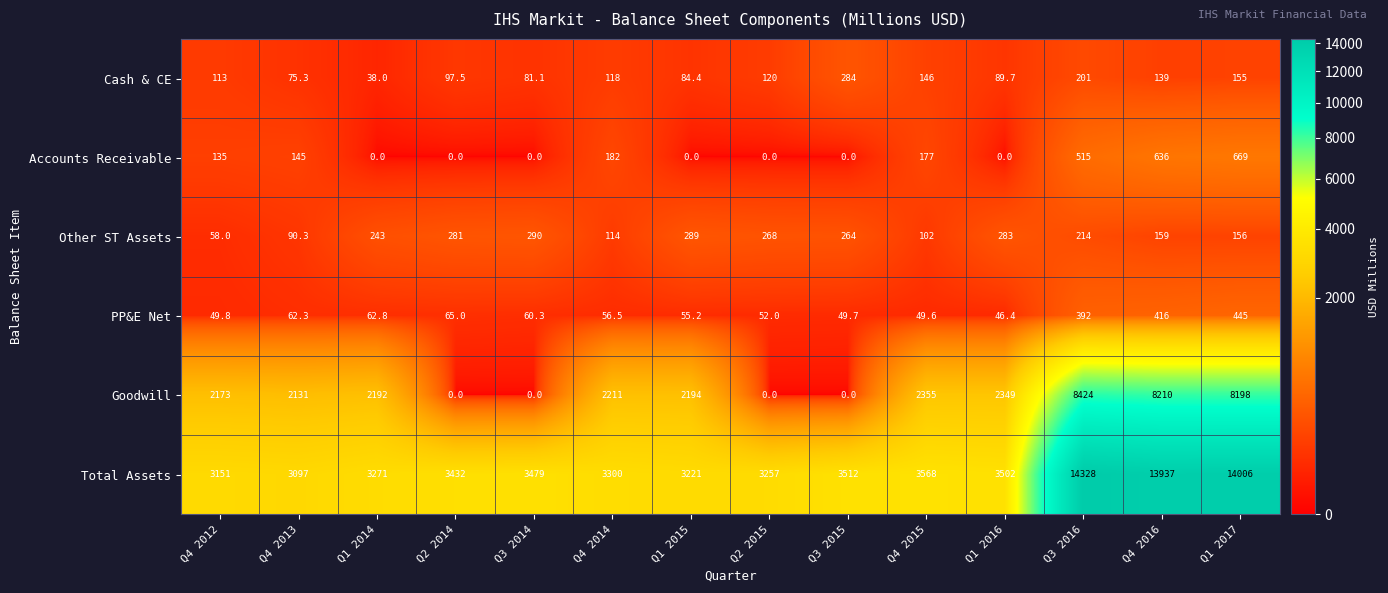

At which label is Accounts Receivable closest to 334?

Q4 2014